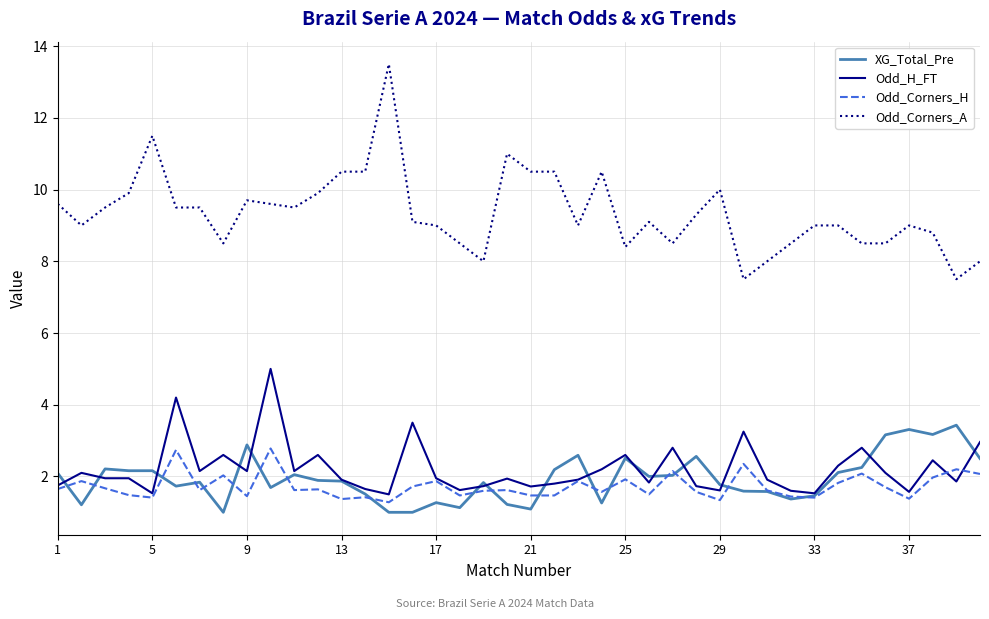

List the series in order of their peak value, lowest first.

Odd_Corners_H, XG_Total_Pre, Odd_H_FT, Odd_Corners_A